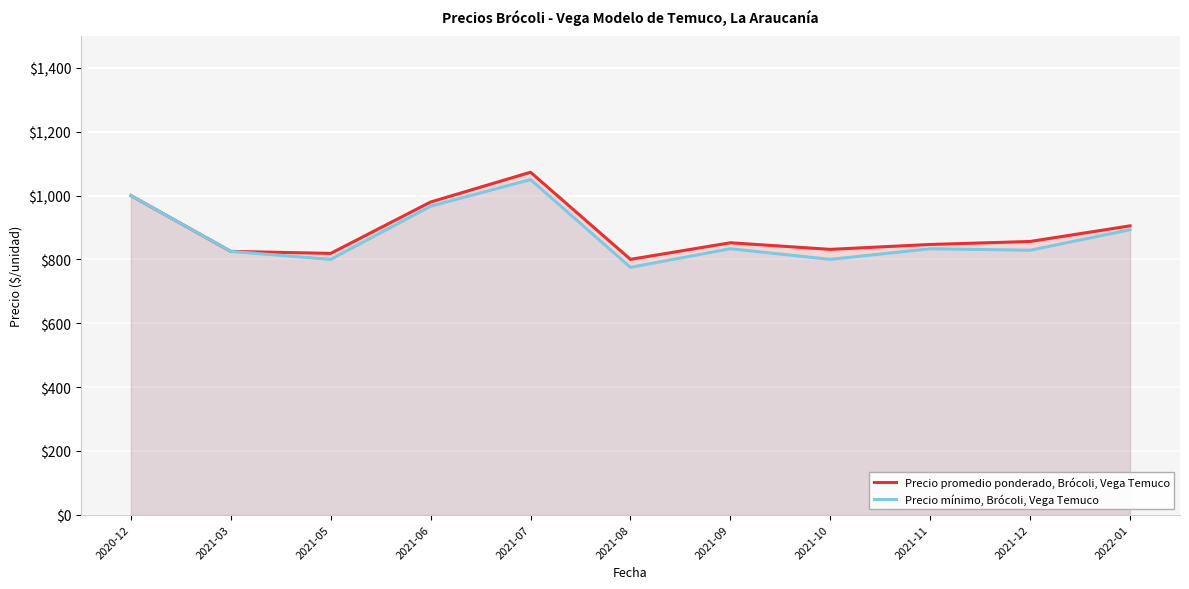

True or false: Precio promedio ponderado, Brócoli, Vega Temuco and Precio mínimo, Brócoli, Vega Temuco intersect in this chart.

False